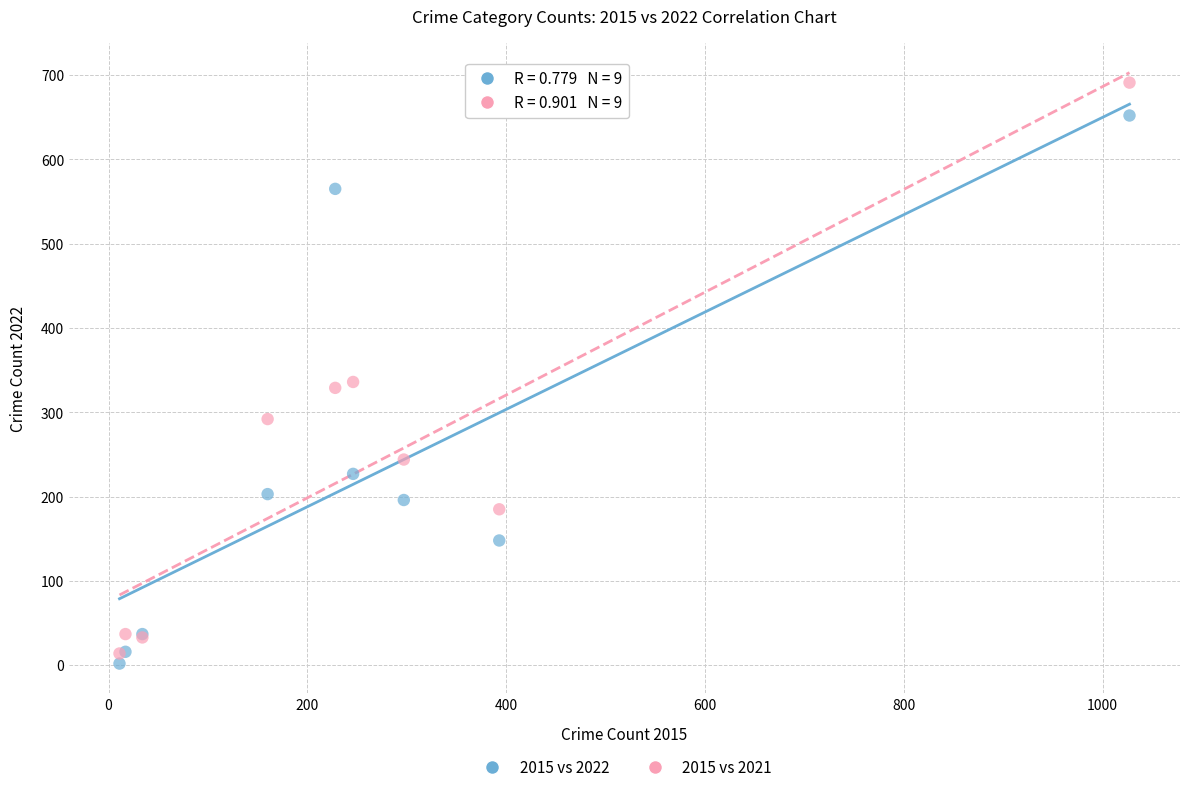

What are all the series names shown in the legend?

2015 vs 2022, 2015 vs 2021